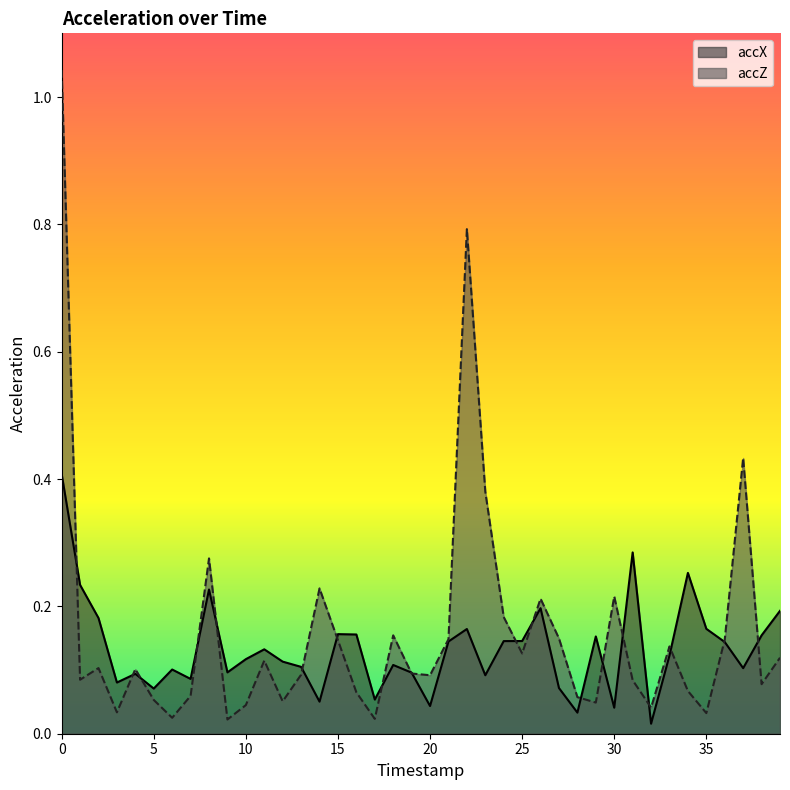

What is the sum of the accX values at 35 and 13?

0.3